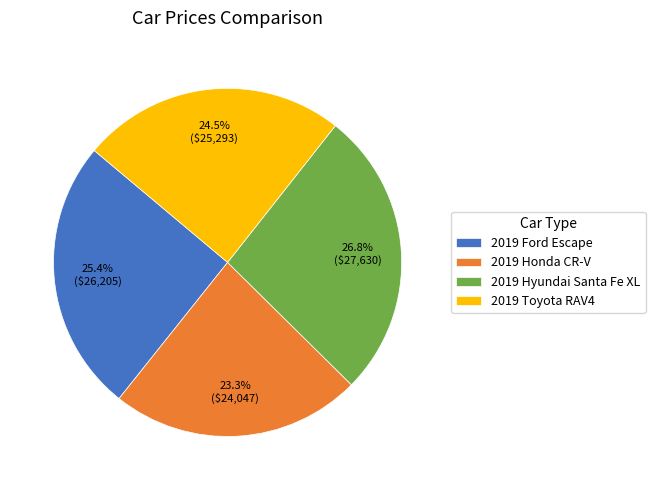

What is the smallest slice in the pie chart?

2019 Honda CR-V